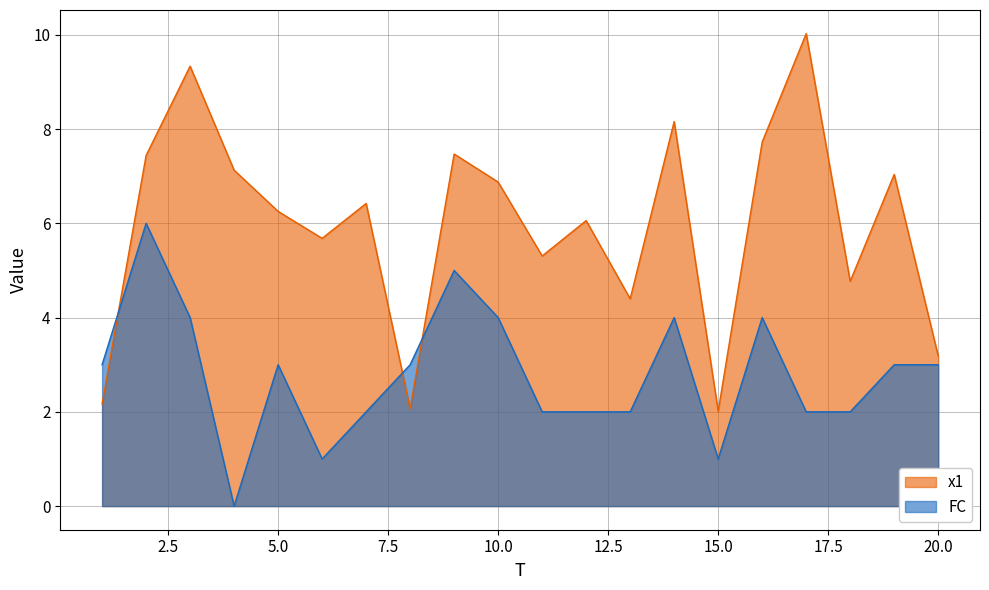

How many times do x1 and FC cross each other?

3